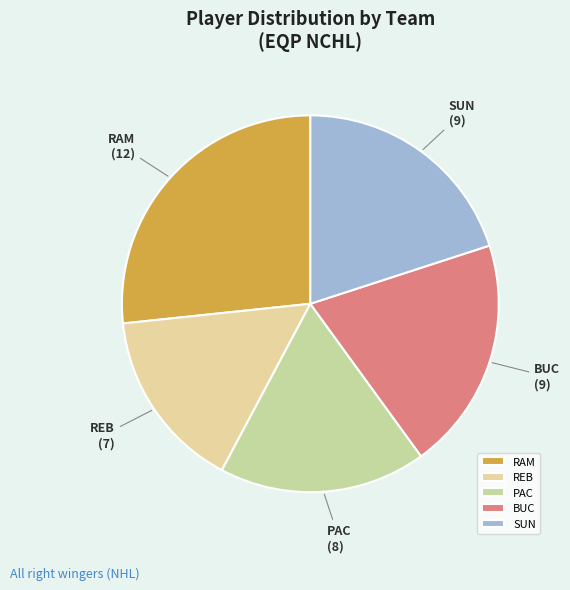

Approximately how many times larger is the value at PAC compared to BUC?

0.9